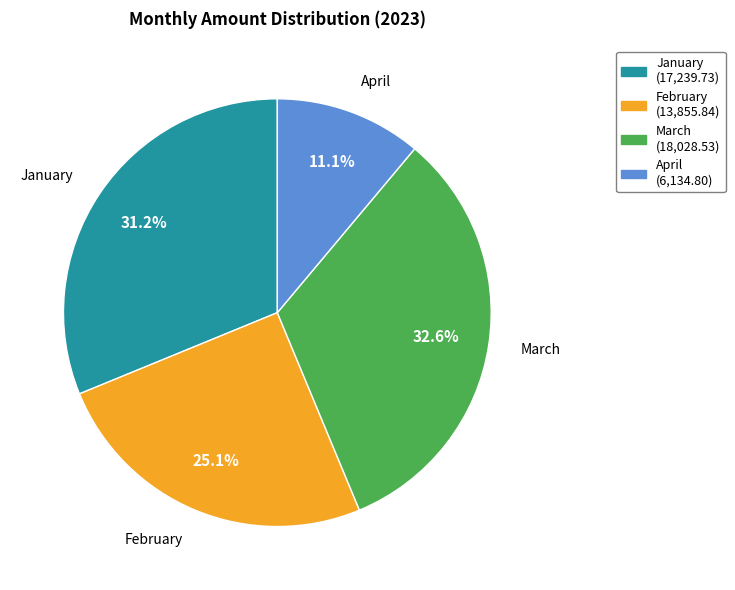

Is there a majority slice in this chart?

No